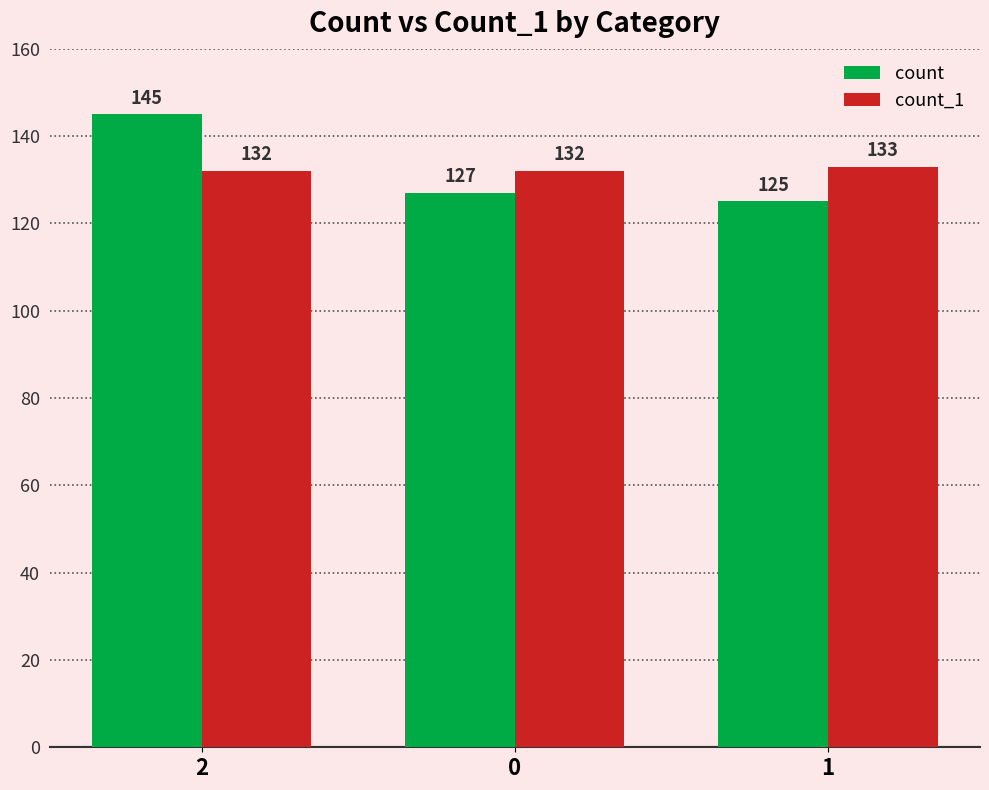

What is the average value of the count series?

132